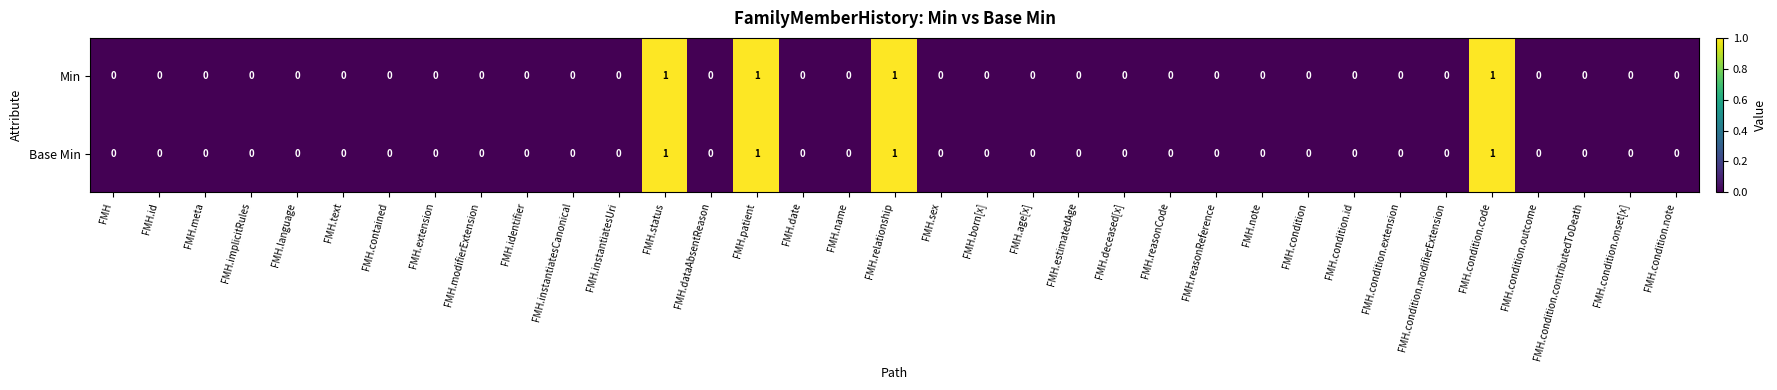

What is the sum of all Min values?

4